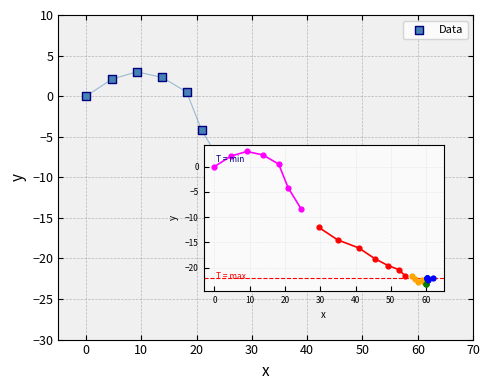

What Y value in the scatter plot is closest to -10?

-8.4